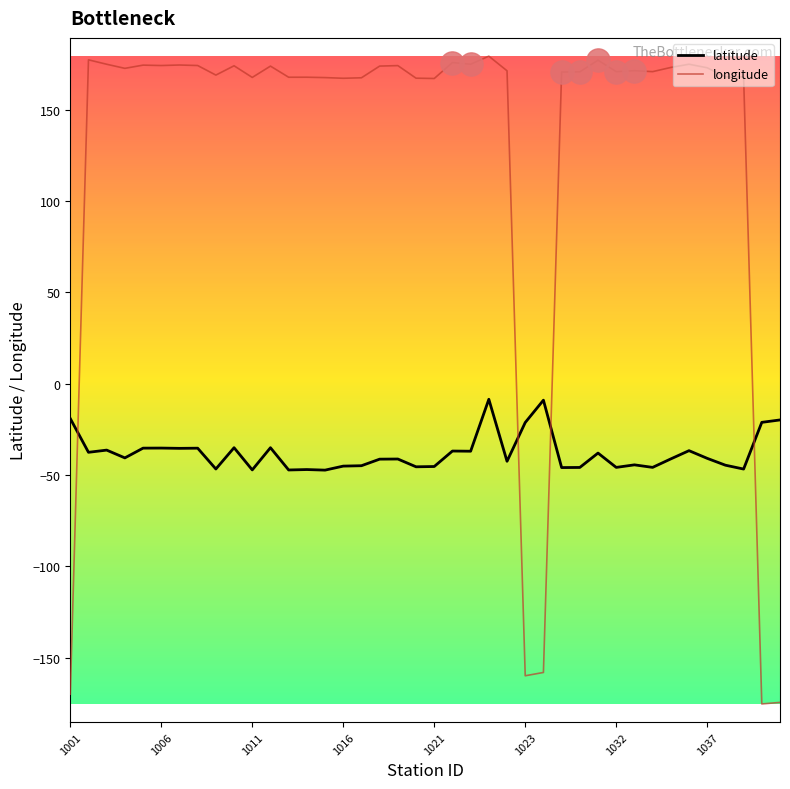

Which series has the largest total across all categories?

longitude